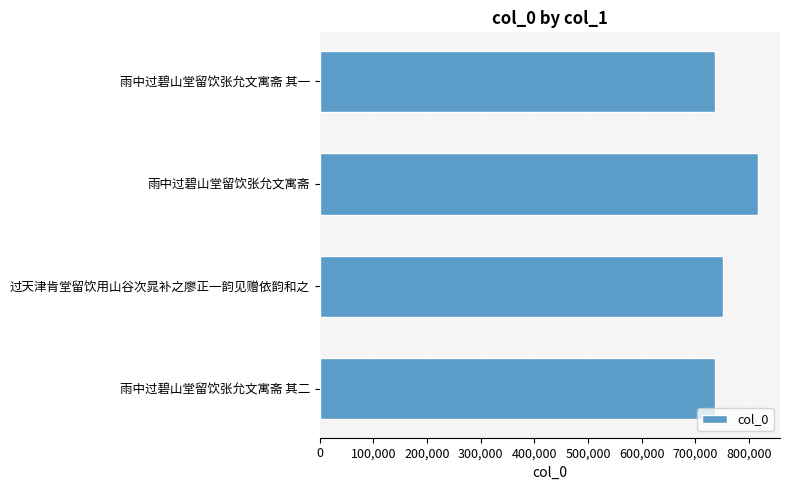

What is the label of the 1st bar from the top?

雨中过碧山堂留饮张允文寓斋 其一